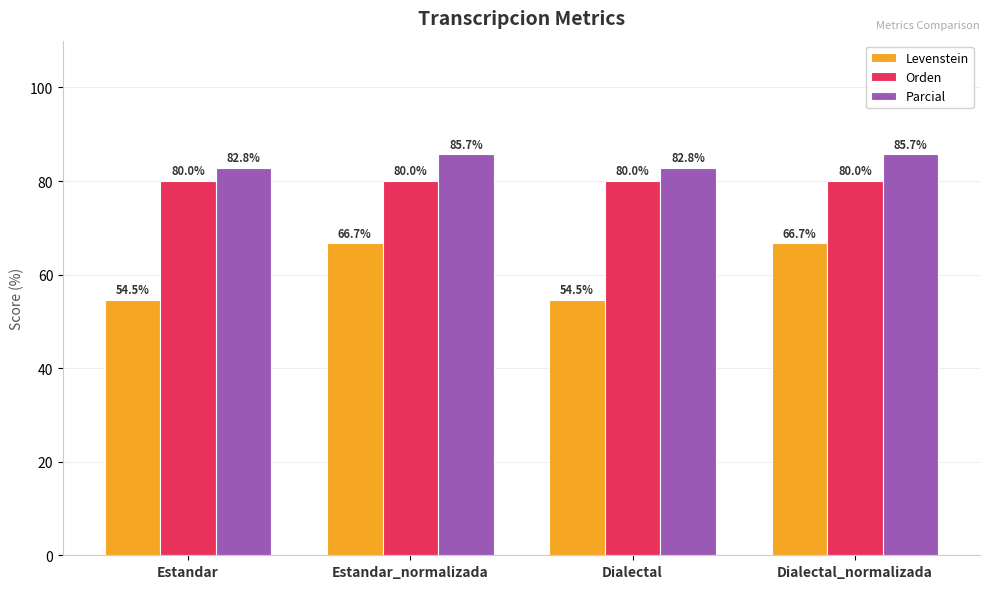

List the series in order of their peak value, highest first.

Parcial, Orden, Levenstein